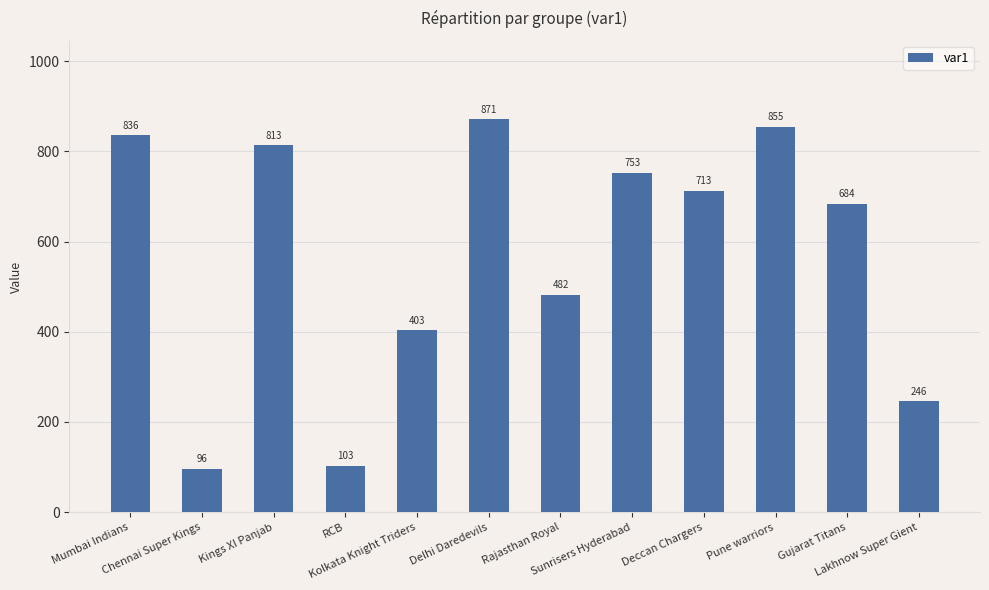

The value at Rajasthan Royal is 157. True or false?

False